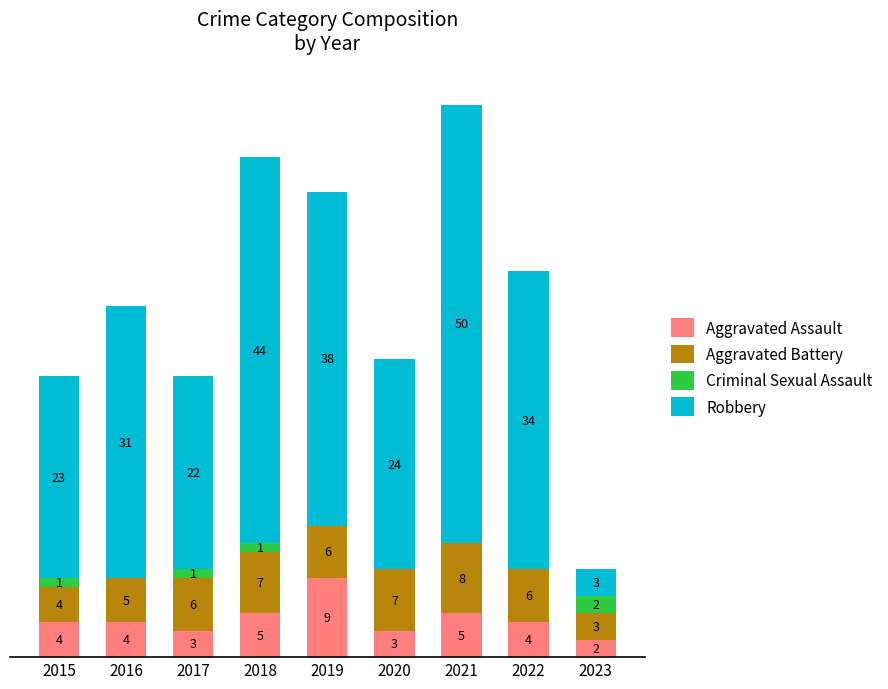

The value of Aggravated Assault at 2021 is 2. True or false?

False